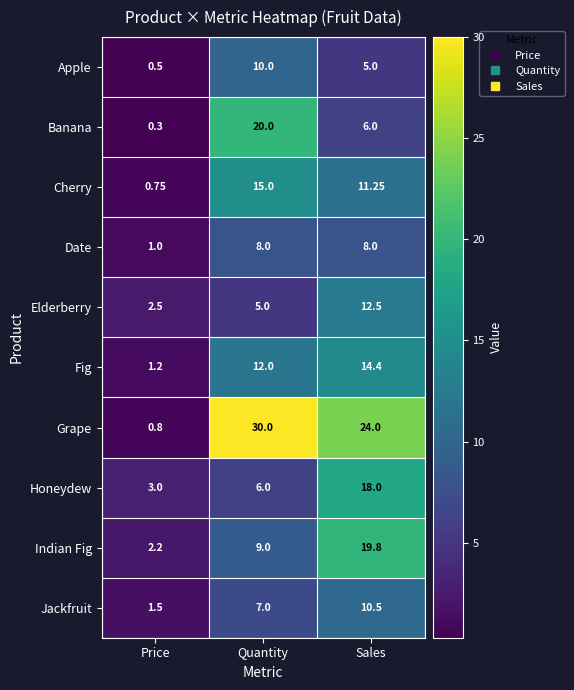

What is the total value across all series at Price?

13.8